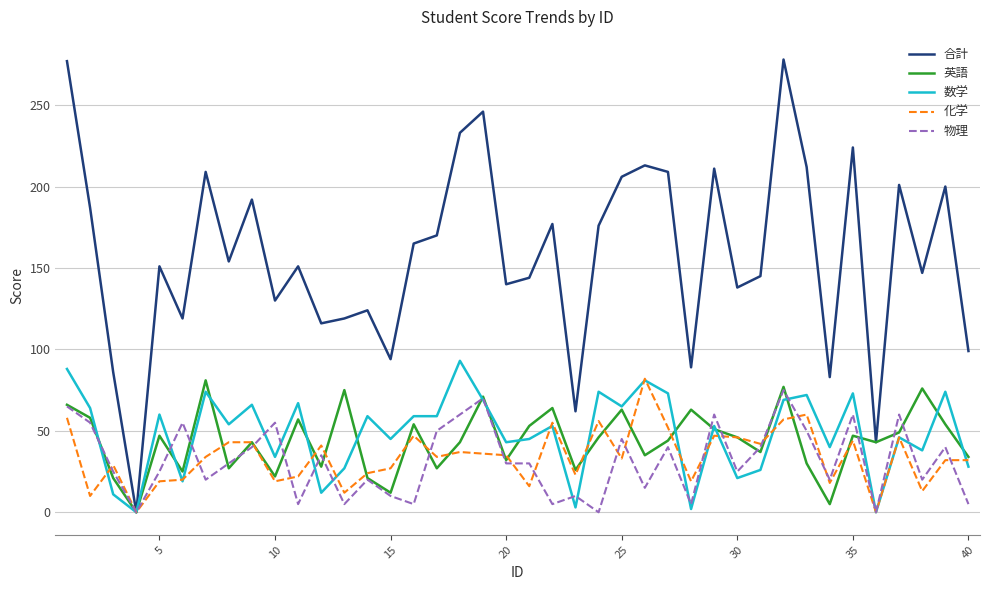

What is the difference between the second highest and second lowest values in the 数学 series?

88